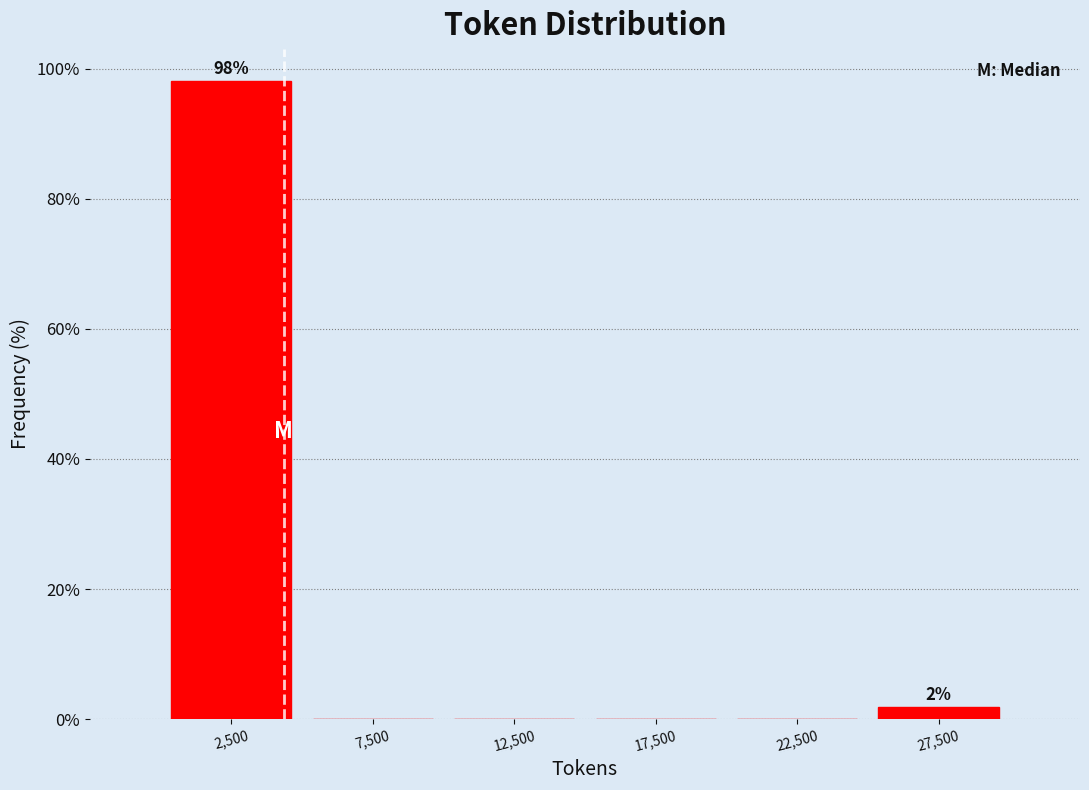

Over which range of the x-axis is the bar tallest?

0 to 5000